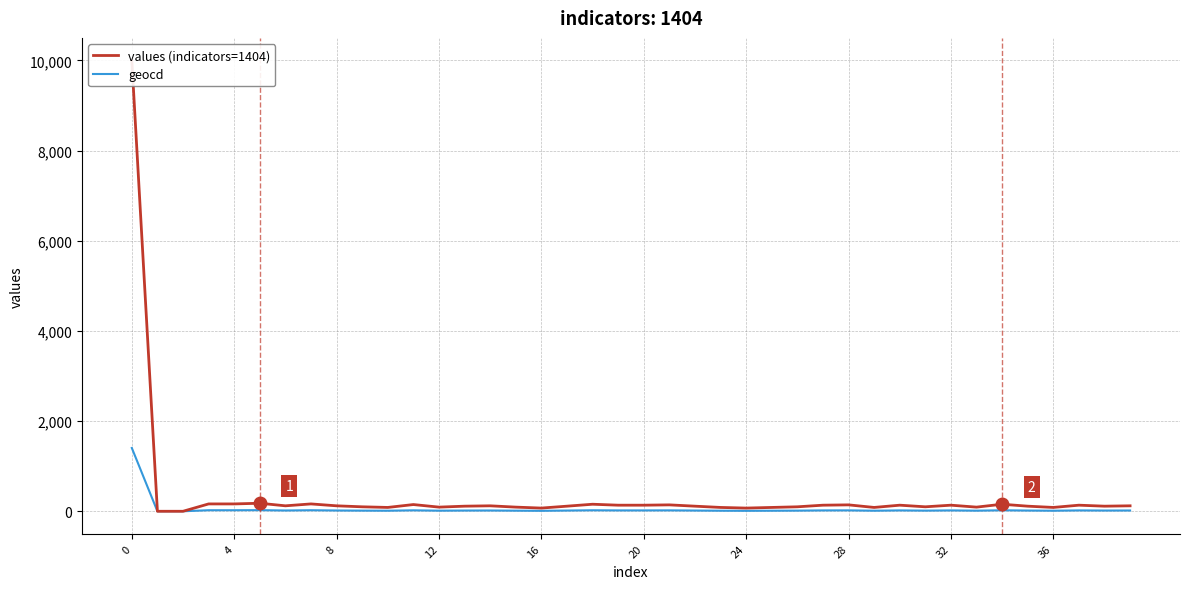

What is the maximum value for geocd?

1404